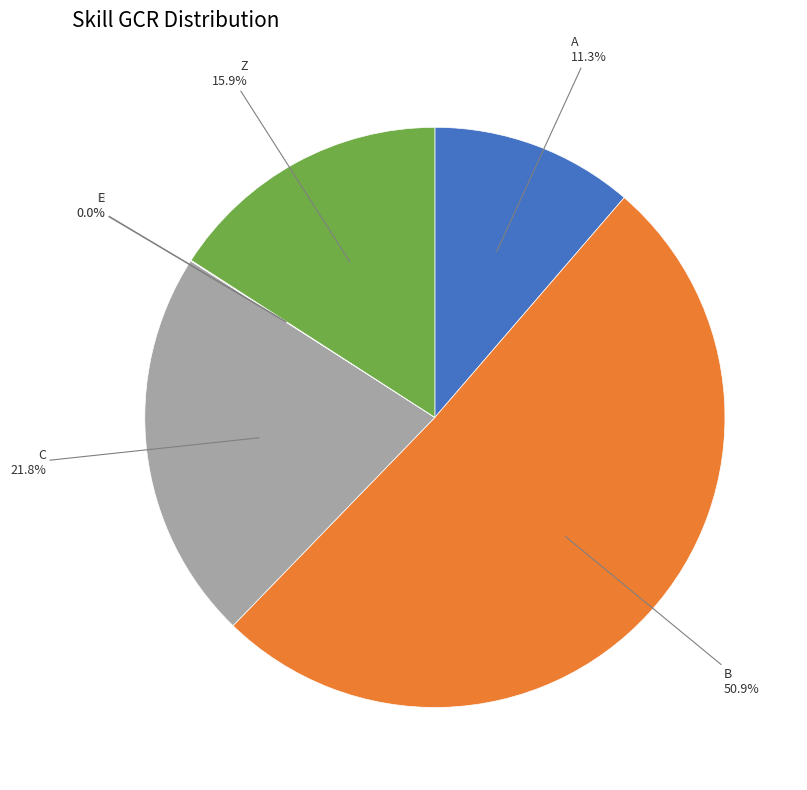

Is there any slice that represents more than half of the pie?

Yes